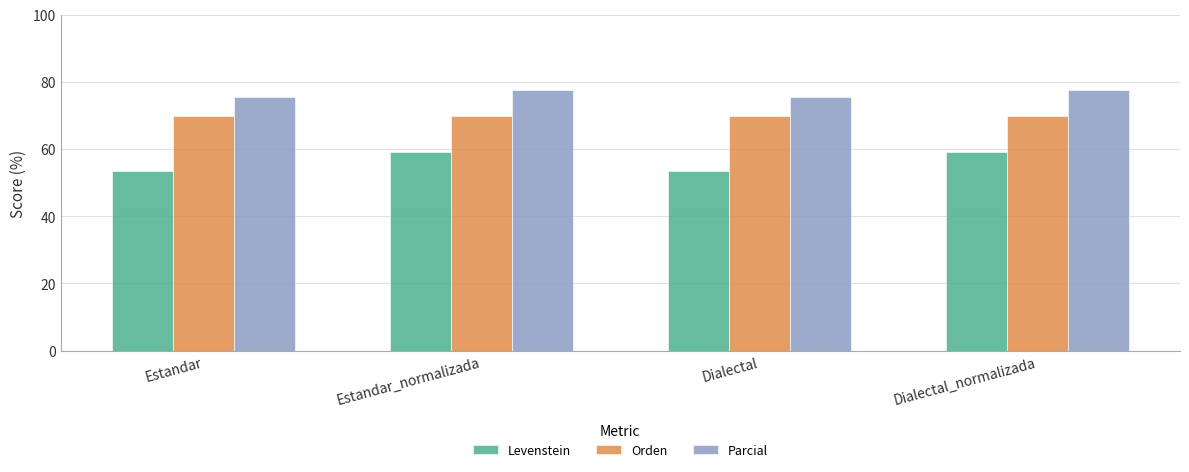

Does the chart contain stacked bars?

No